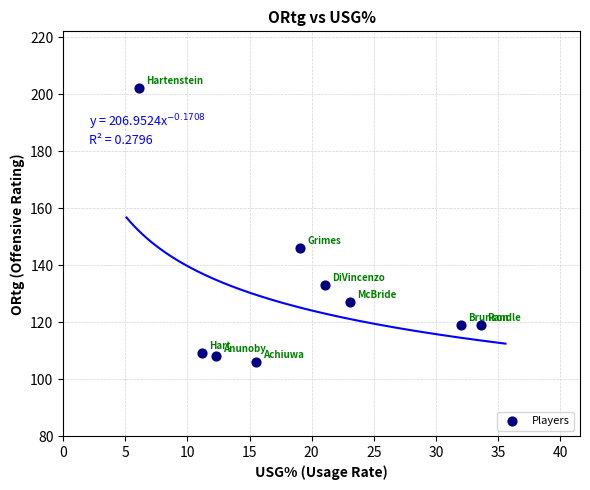

What is the average Y value?

130